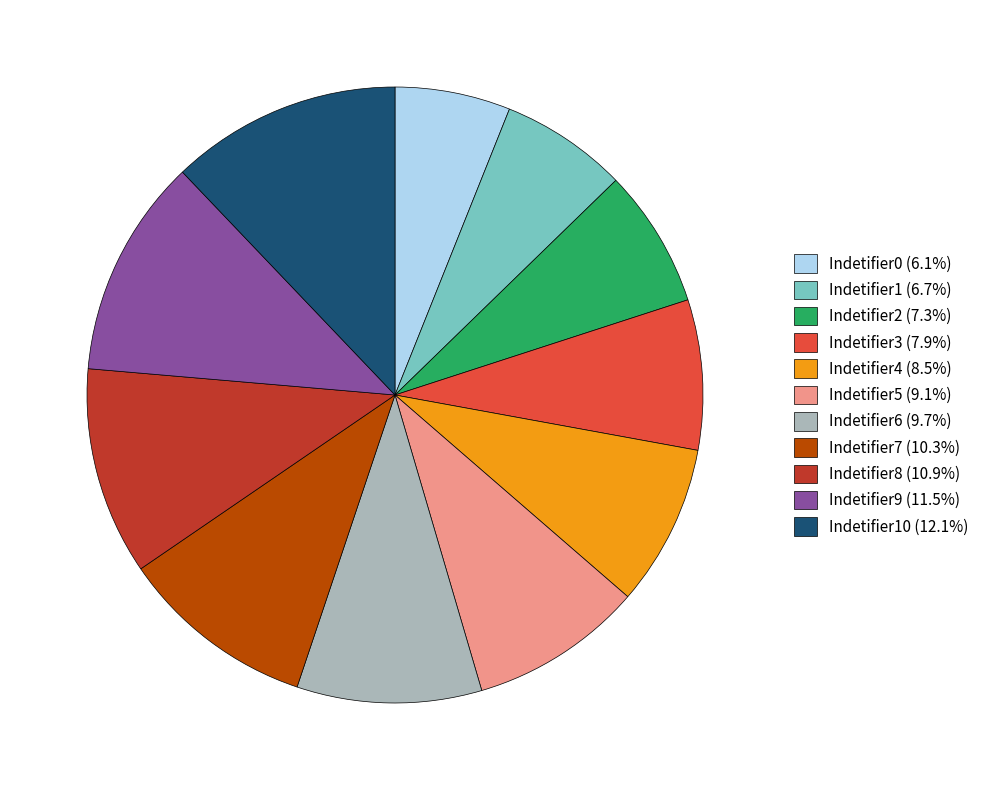

Combined, do Indetifier4 (8.5%) and Indetifier0 (6.1%) account for over 50%?

No